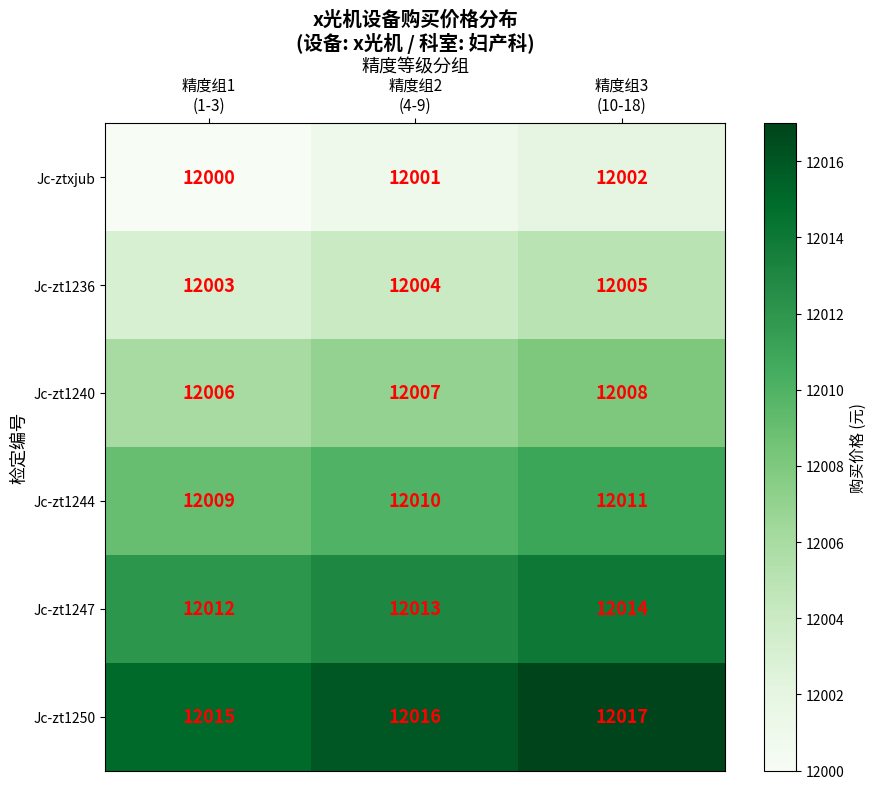

What is the greatest value displayed?

12017